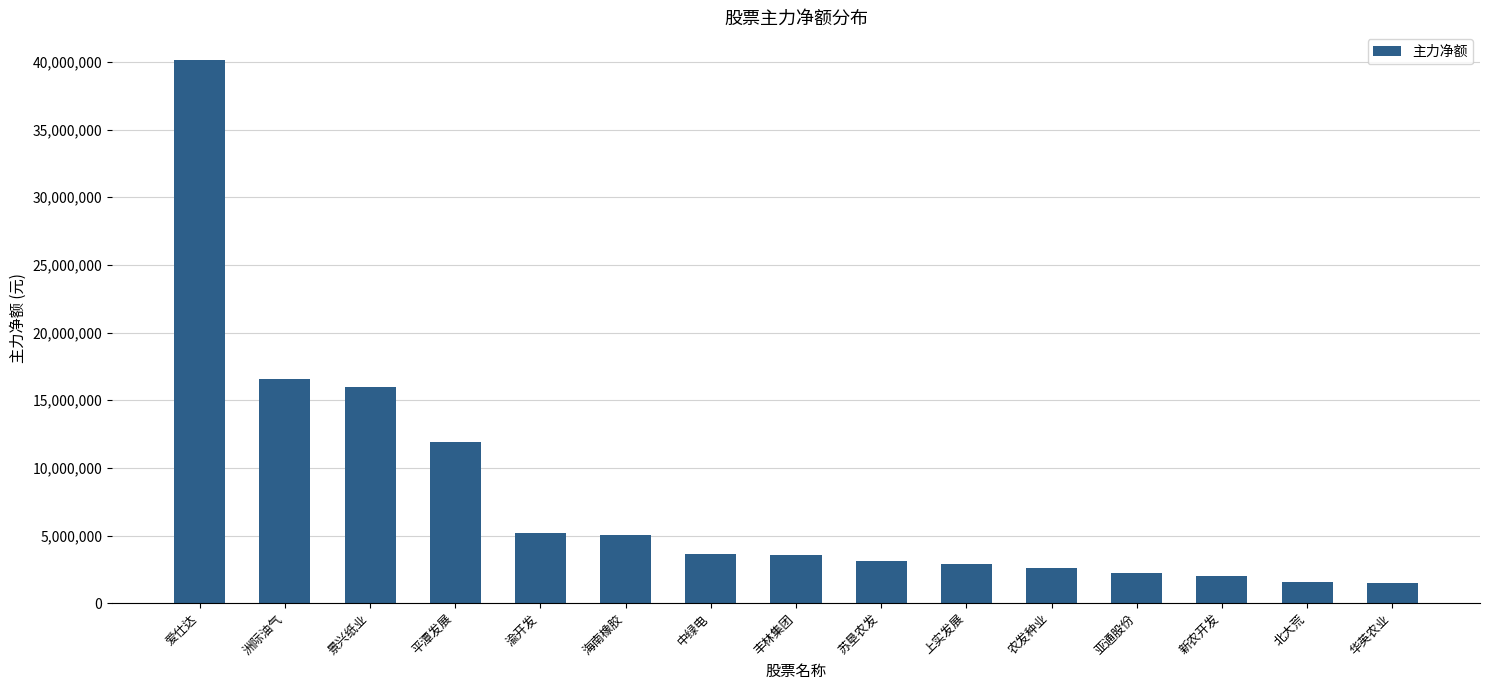

Between 景兴纸业 and 中绿电, which is larger?

景兴纸业